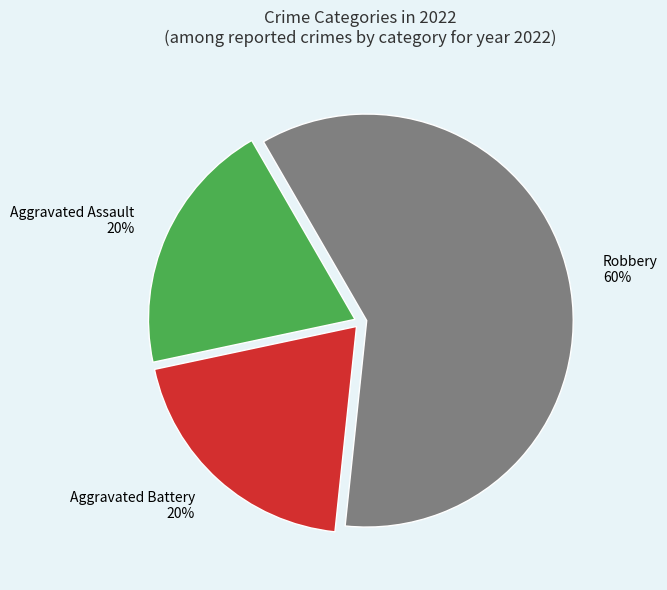

Do Robbery and Aggravated Assault together represent more than half of the pie?

Yes